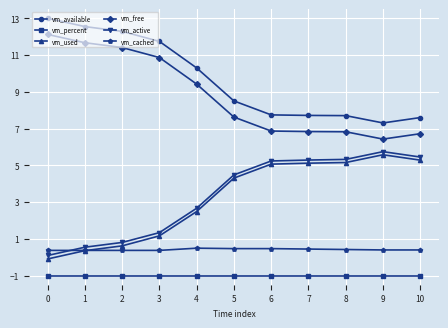

The value of vm_free at 3 is 16.3. True or false?

False